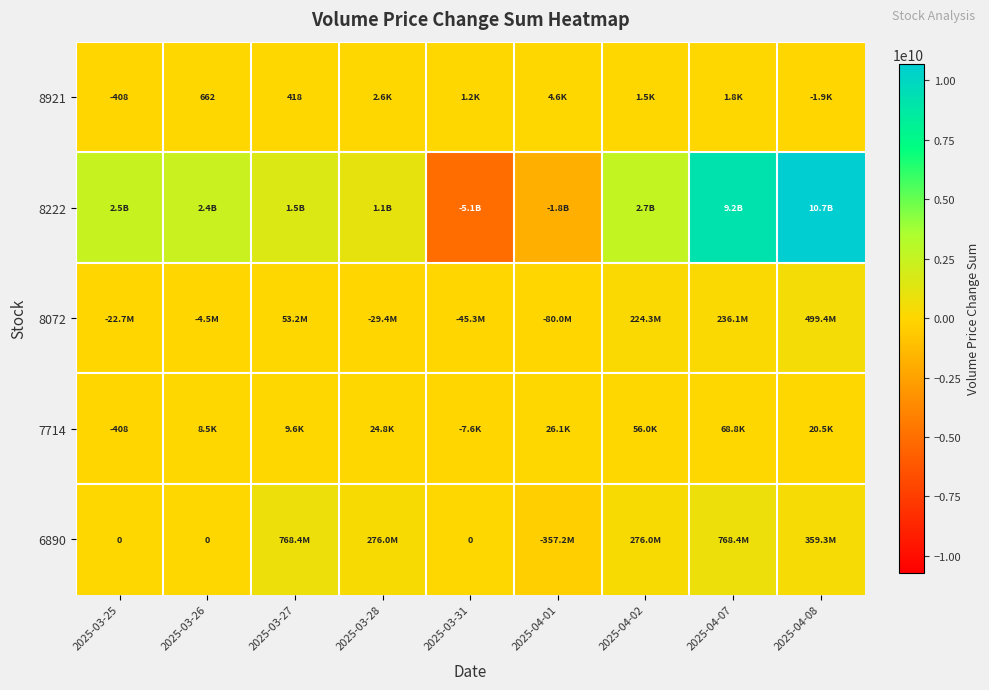

What is the average value of the 6890 series?

232320716